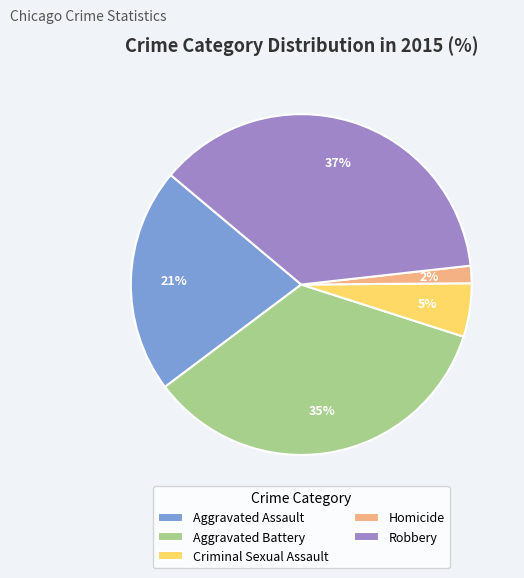

Which has a higher value, Aggravated Battery or Homicide?

Aggravated Battery